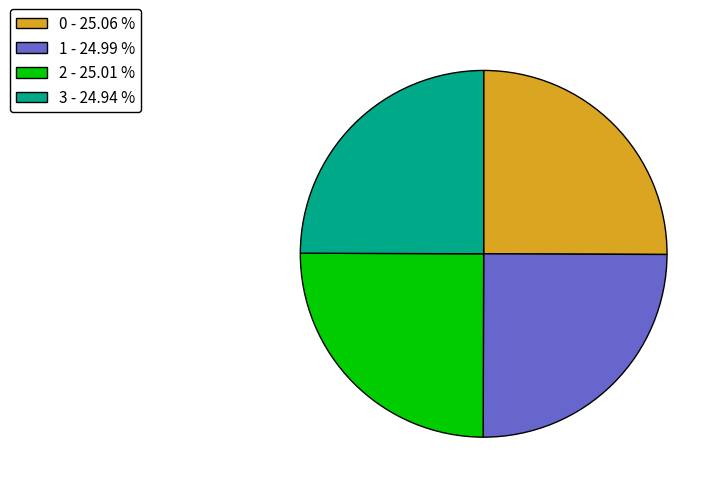

Count the number of slices in the pie.

4